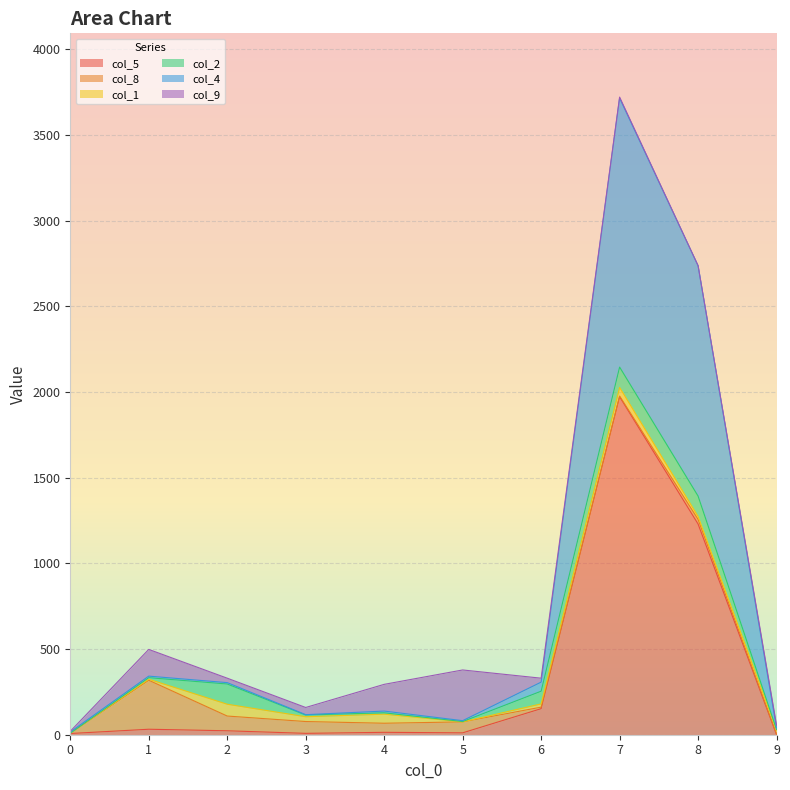

After their last crossing, which series has the higher values: col_8 or col_1?

col_1